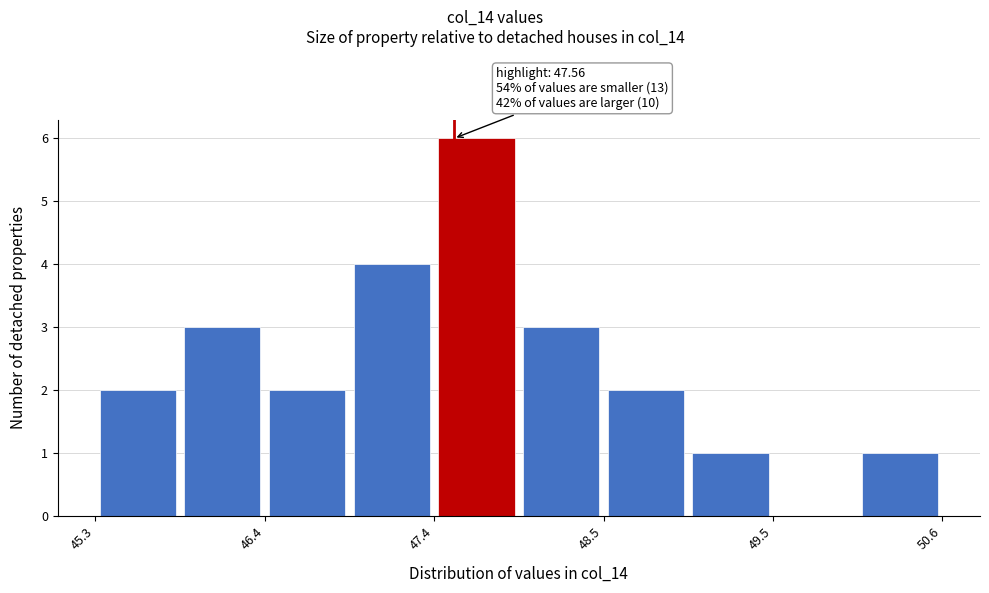

Around what value on the x-axis is the tallest bar? Give the approximate position of its centre, as read against the axis.

47.8